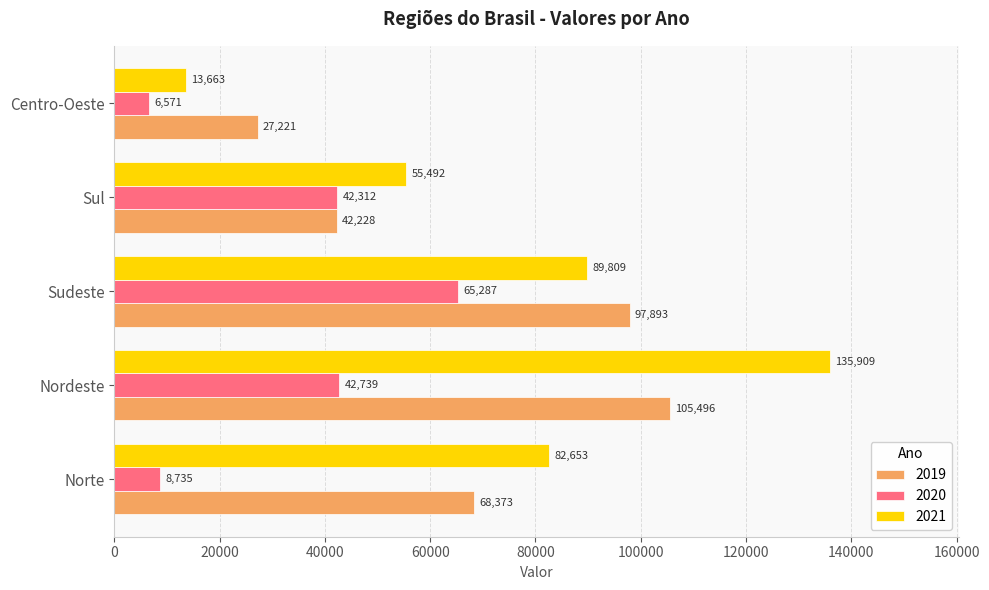

Where is 2021 nearest to the value 74786?

Norte